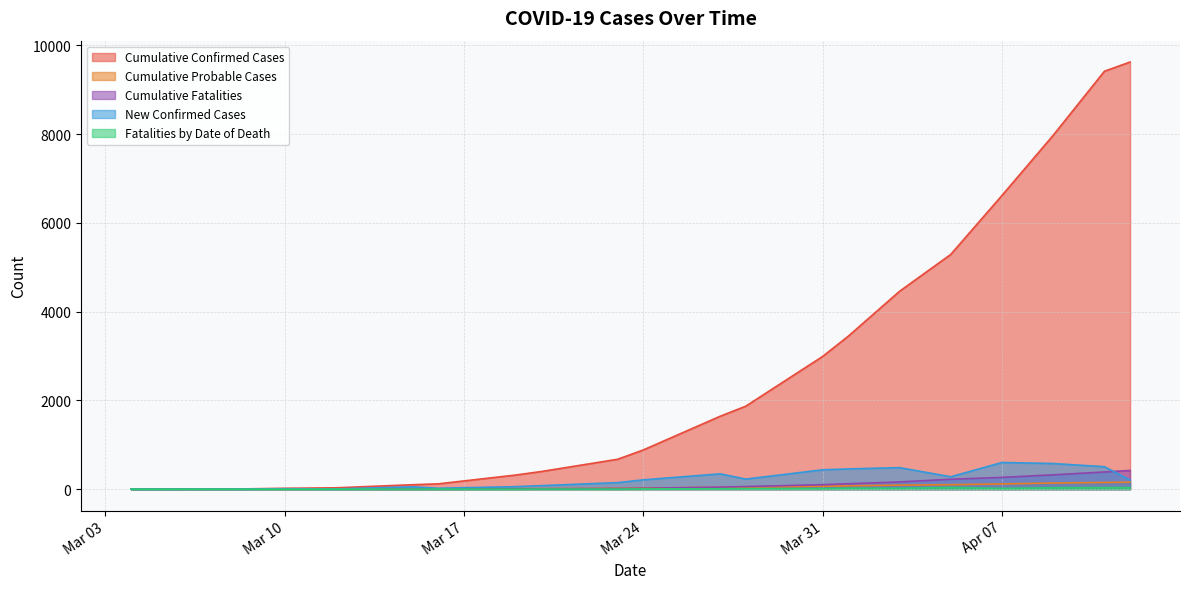

What is the highest value of the Cumulative Probable Cases series?

157